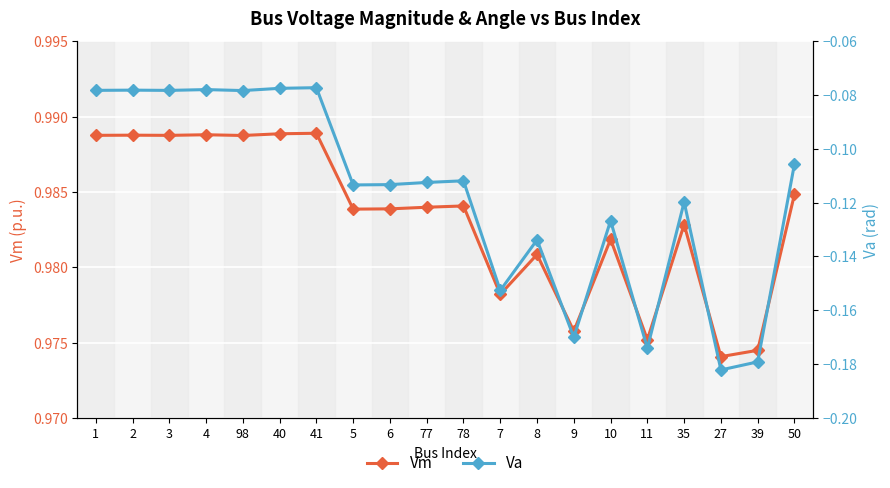

What are all the series names shown in the legend?

Vm, Va